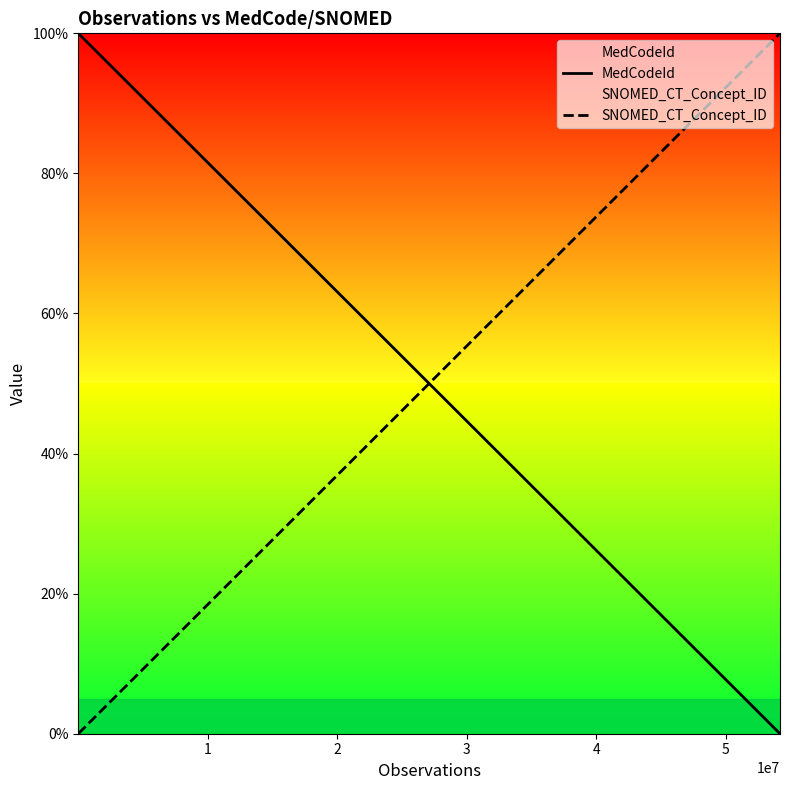

Rank the series by their average value, from lowest to highest.

SNOMED_CT_Concept_ID, MedCodeId